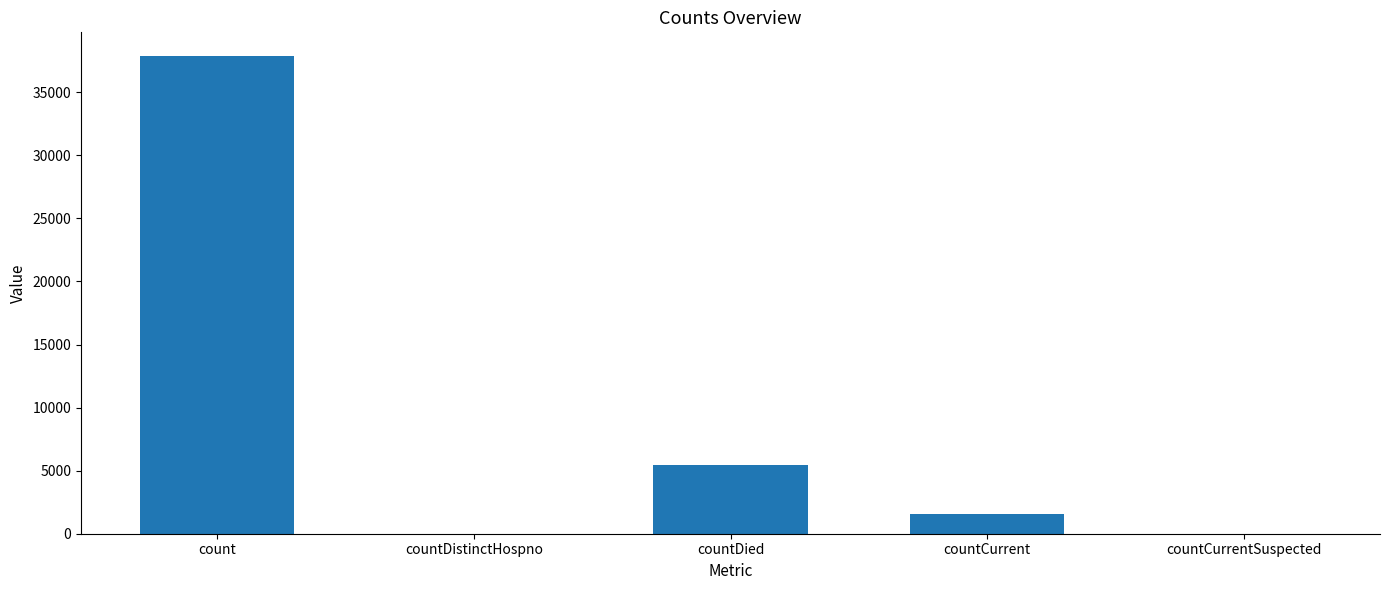

What is the sum of the values at count and countDistinctHospno?

37854